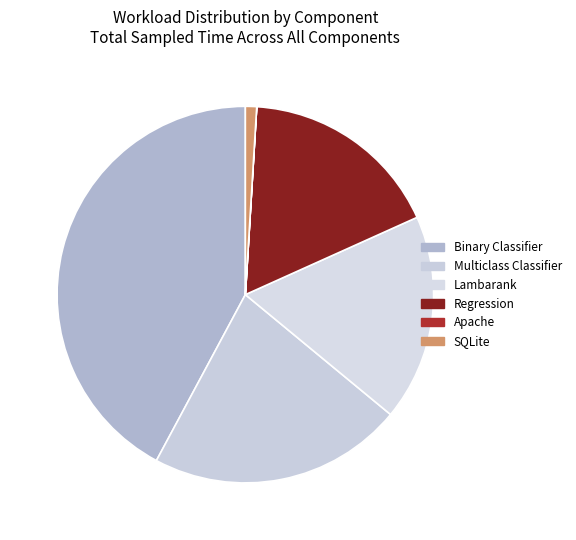

What is the largest slice in the pie chart?

Binary Classifier